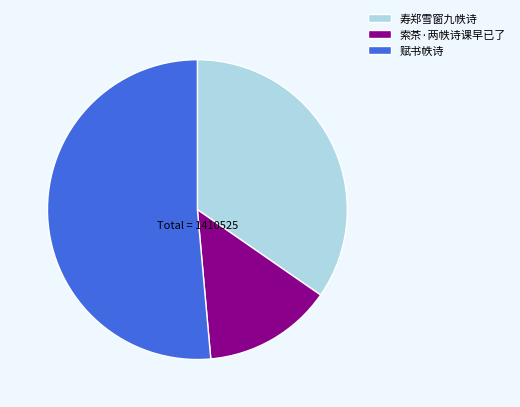

Count the number of slices in the pie.

3